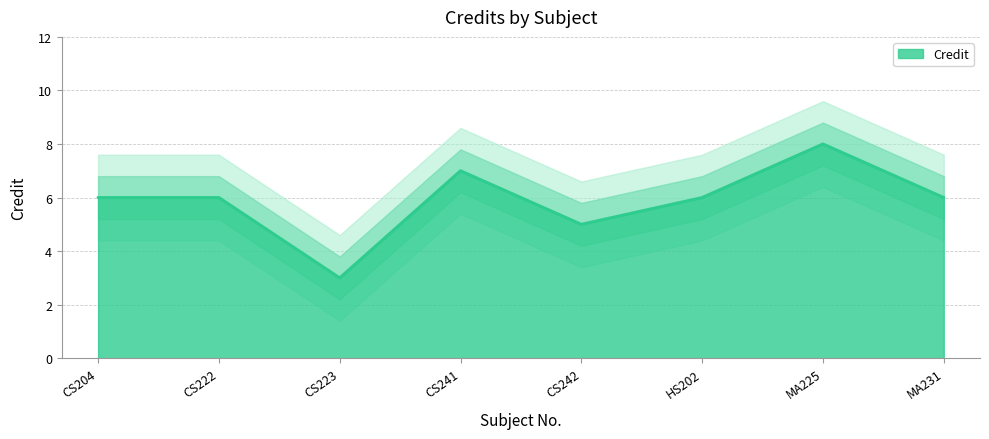

Is it true that the value at MA231 is 10?

False